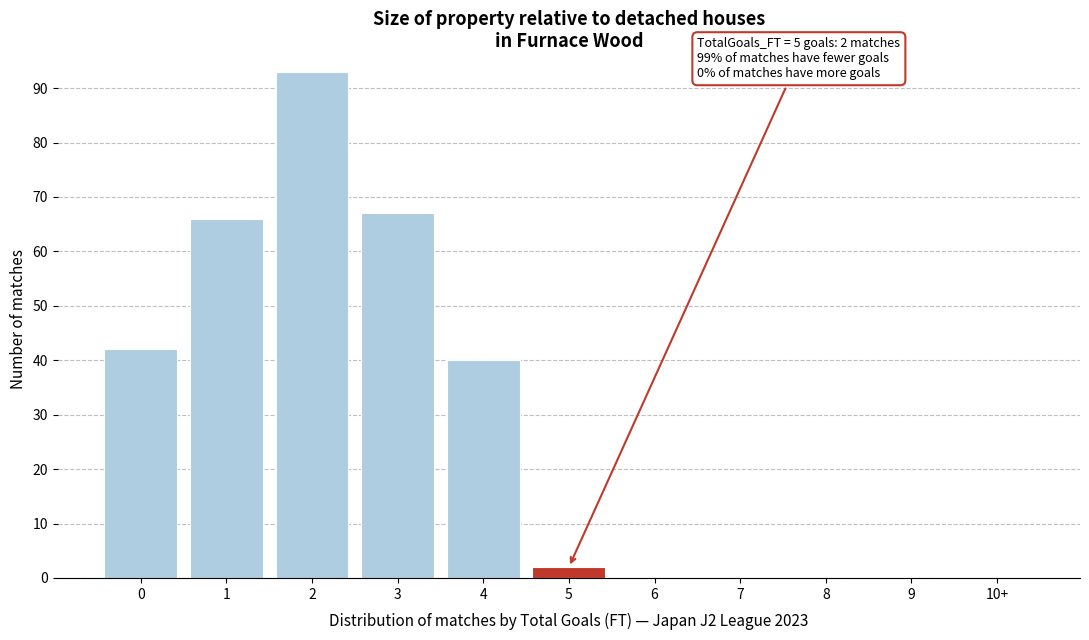

Reading left to right, list all the values displayed in this chart.

0=42	1=66	2=93	3=67	4=40	5=2	6=0	7=0	8=0	9=0	10+=0